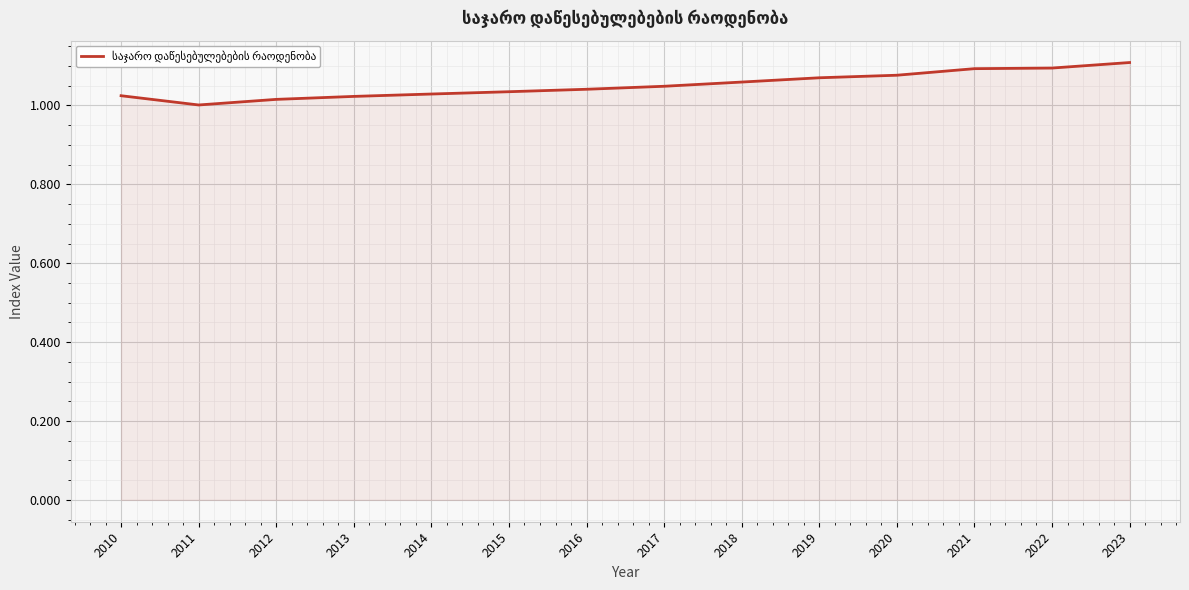

Is it true that the value at 2019 is 1.1?

True